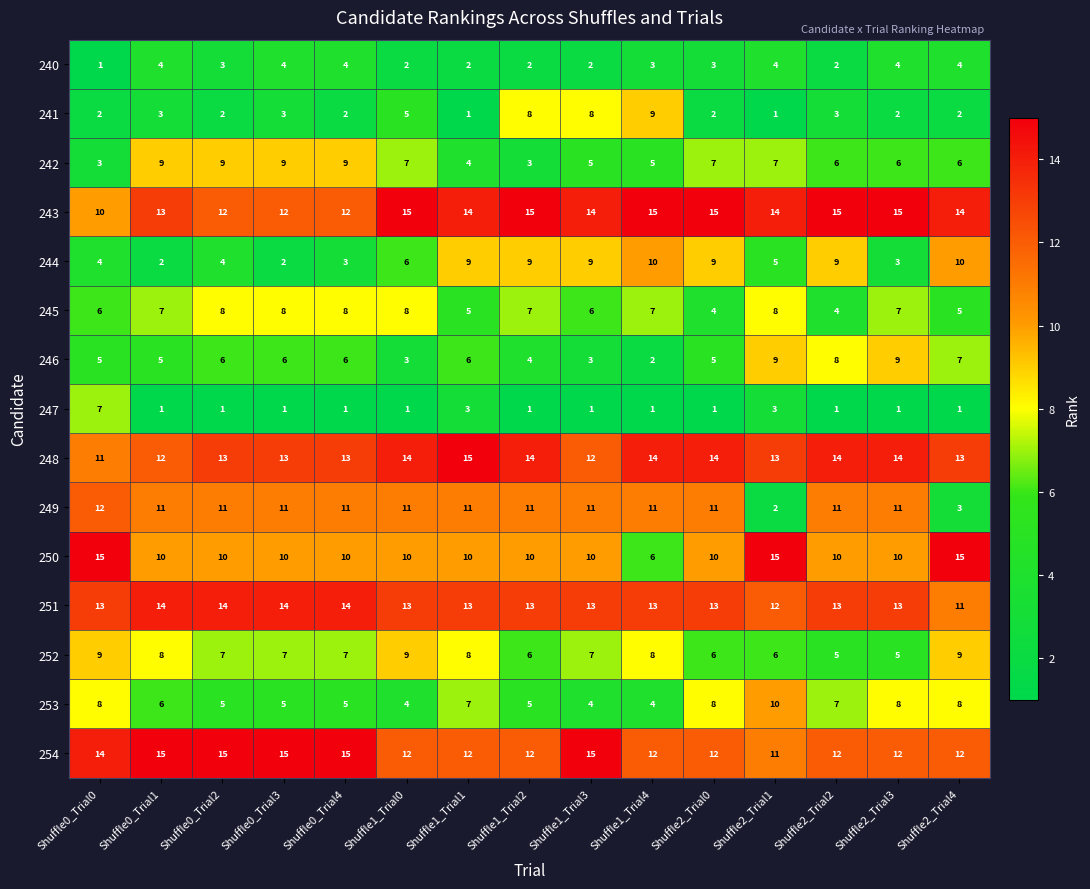

How many 250 values are between 10 and 11?

11